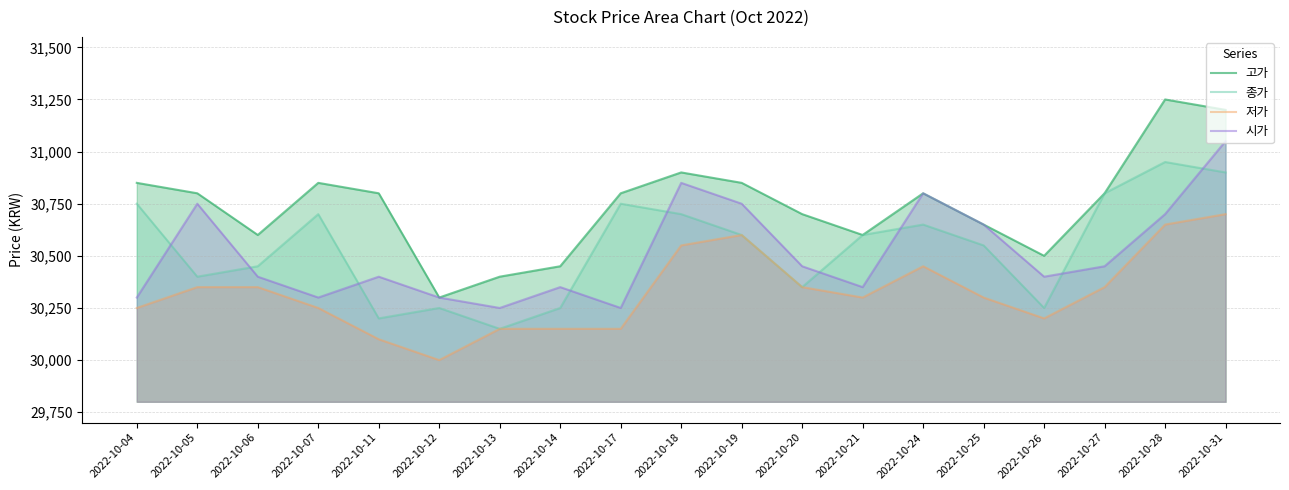

True or false: 고가 and 시가 cross at least once.

False